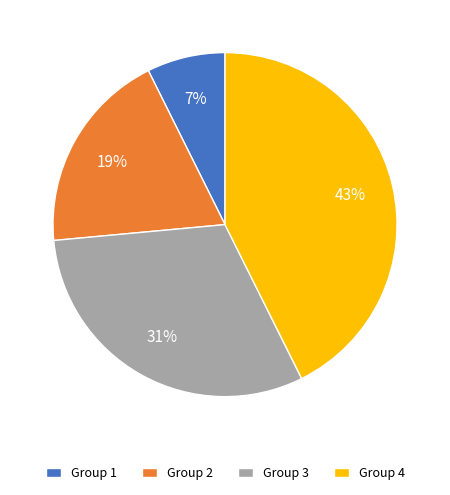

How many segments does this pie chart have?

4